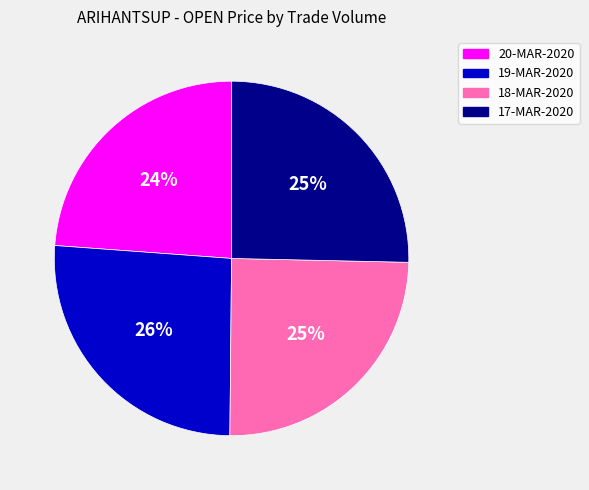

Is there any slice that represents more than half of the pie?

No